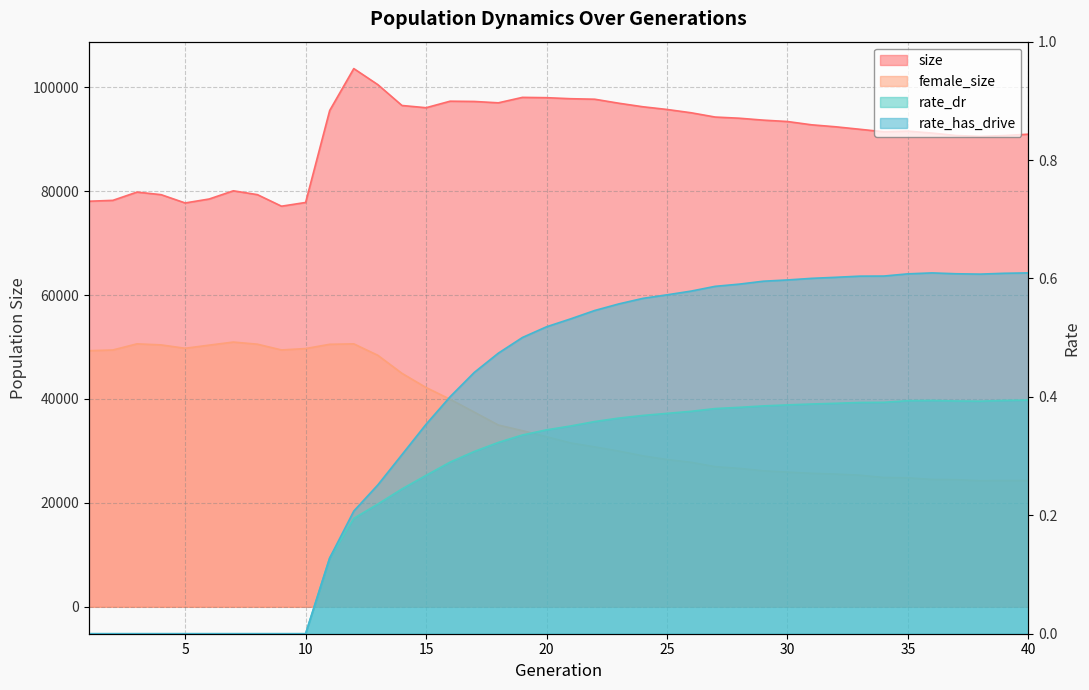

True or false: rate_has_drive and female_size intersect in this chart.

False